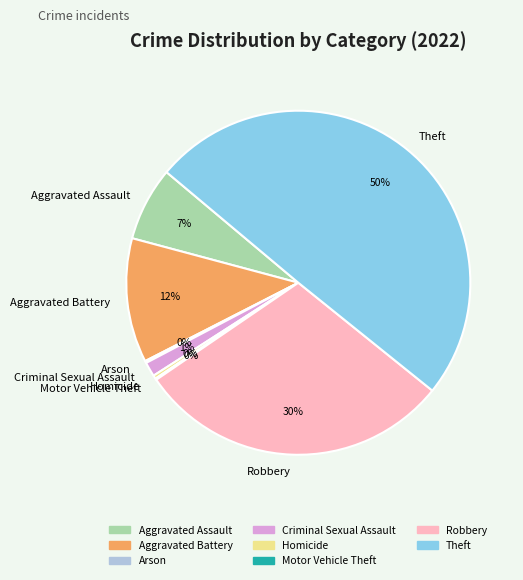

Which slice is the largest?

Theft